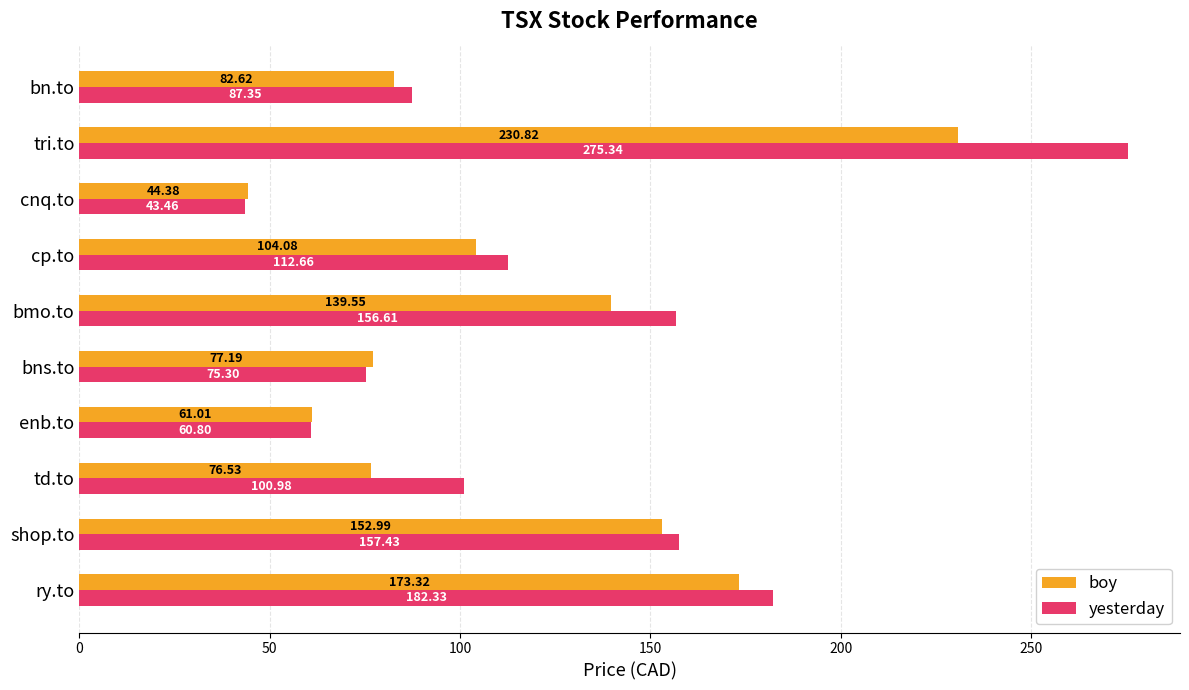

At which label is yesterday closest to 159?

shop.to